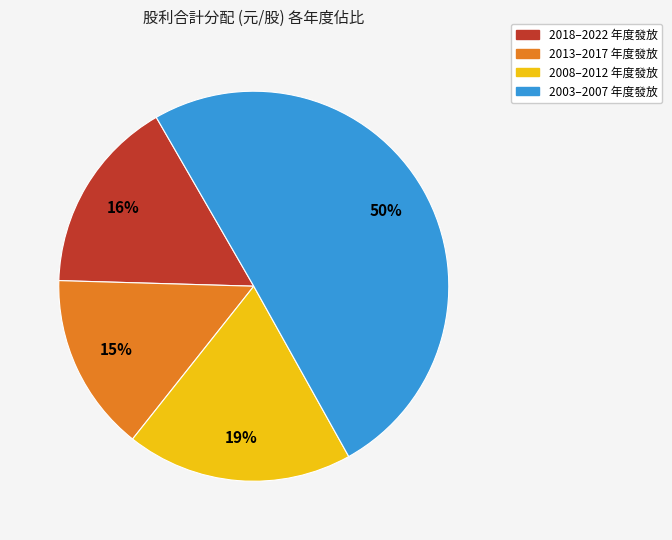

Which slice represents more than half of the pie?

2003–2007 年度發放